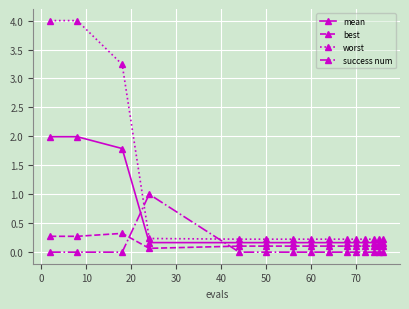

How many lines are shown in the chart?

4